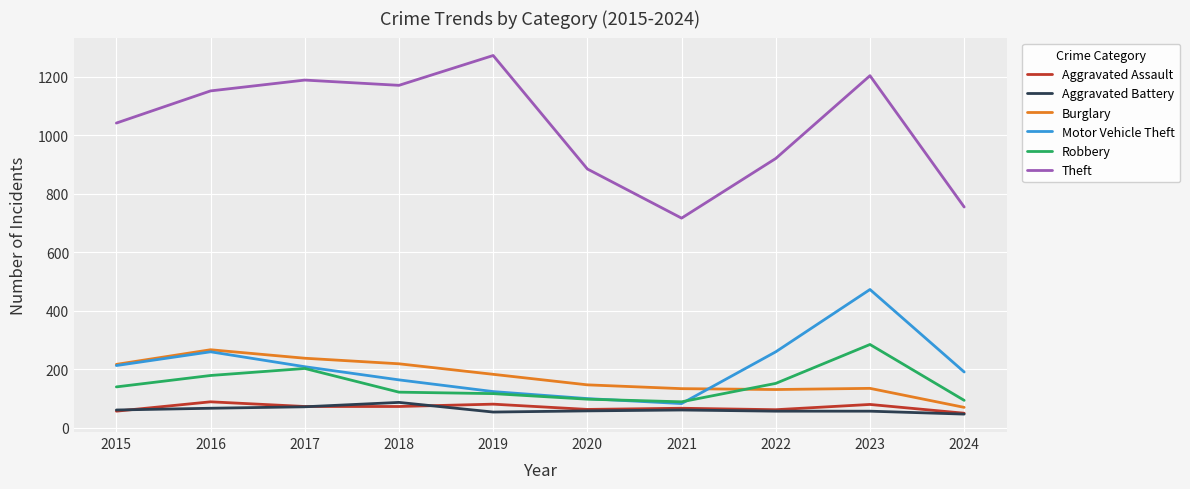

What is the greatest value displayed?

1272